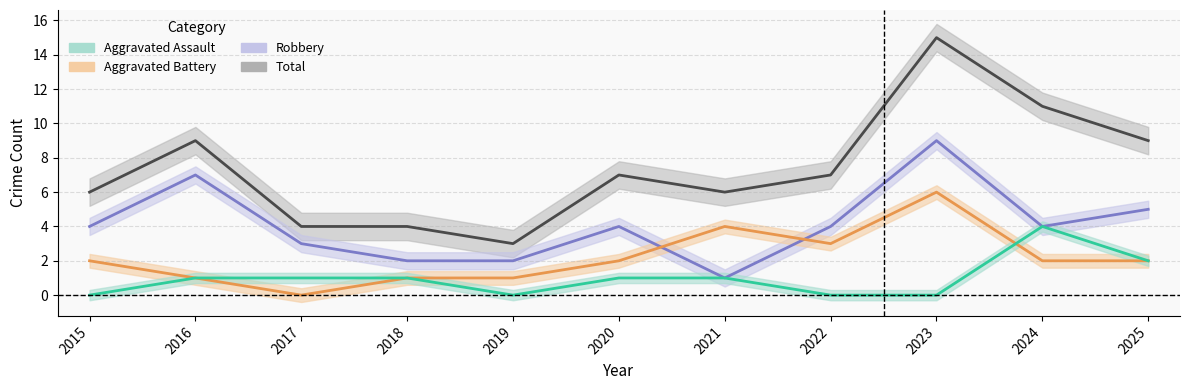

Is it true that Robbery equals 4 at 2022?

True